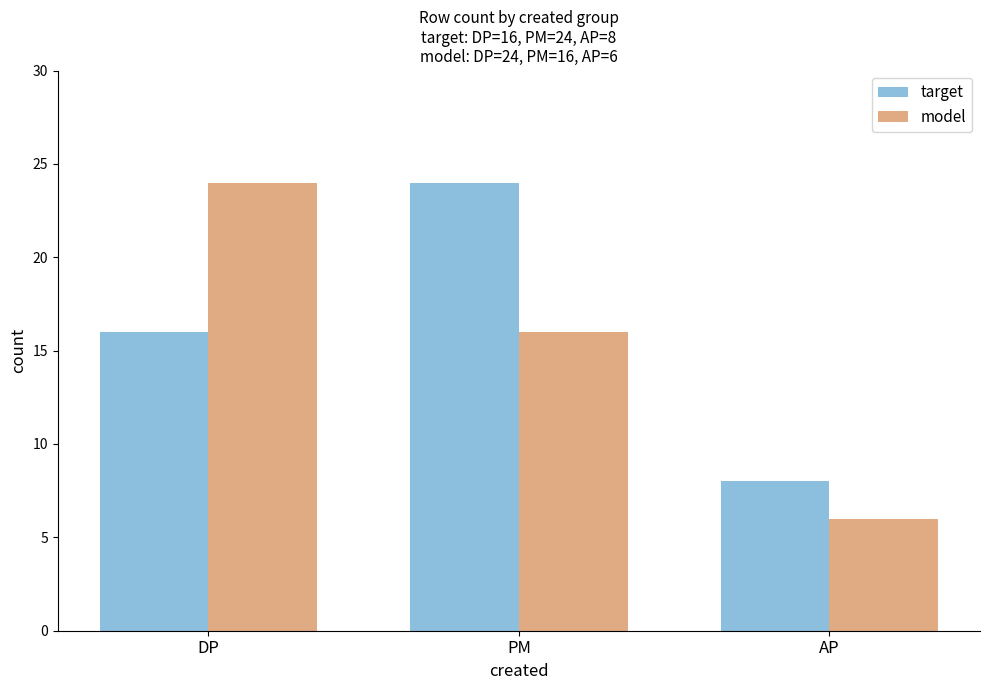

What is the label of the 3rd bar from the right?

DP